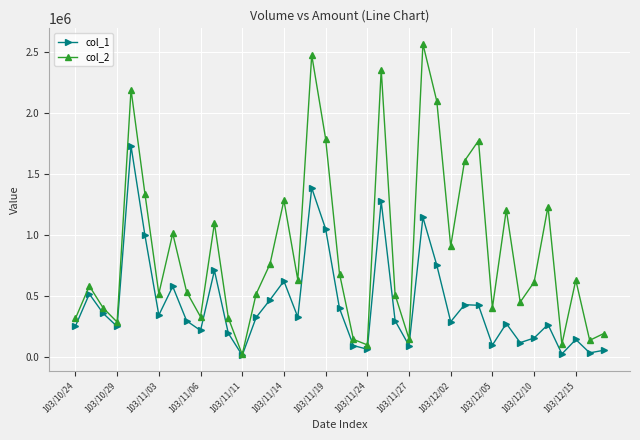

Which series has the largest range (max minus min)?

col_2